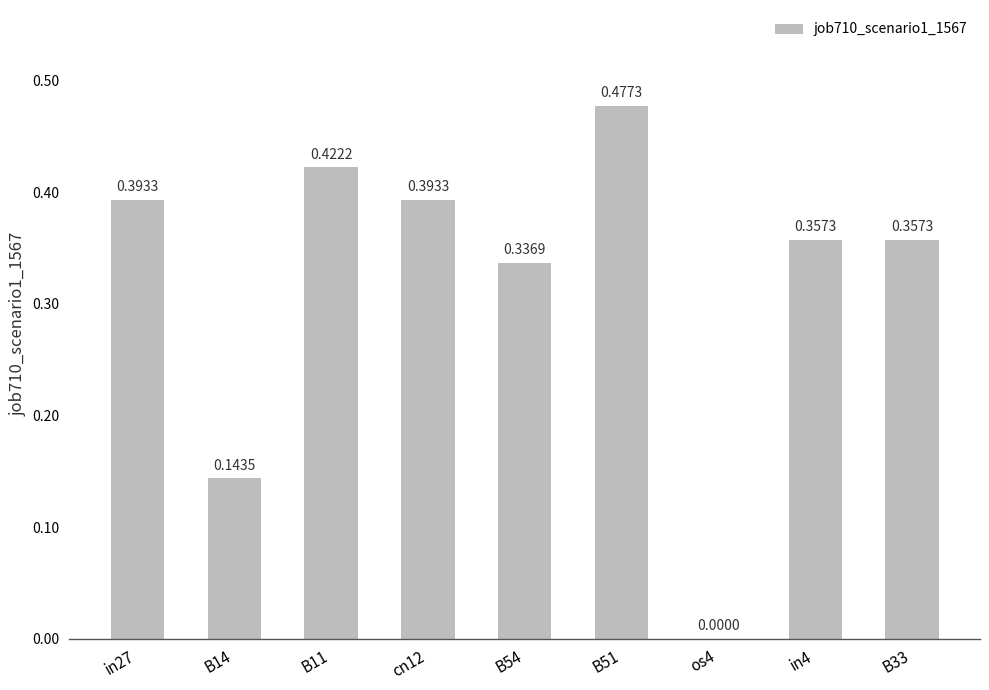

What is the sum of all values?

2.9